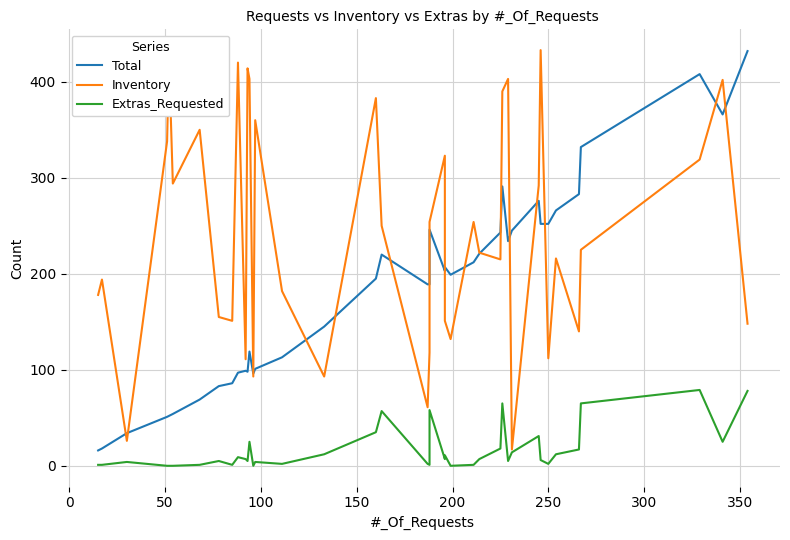

Is it true that Extras_Requested equals 26 at 200?

False